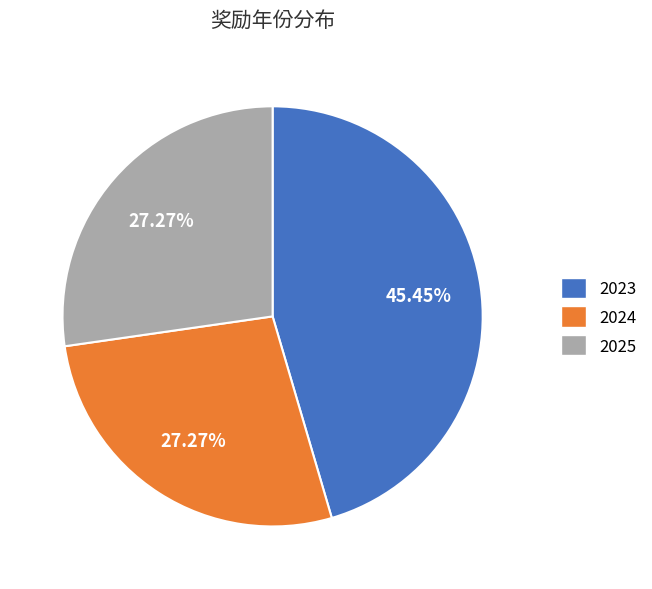

Does any single category account for the majority?

No